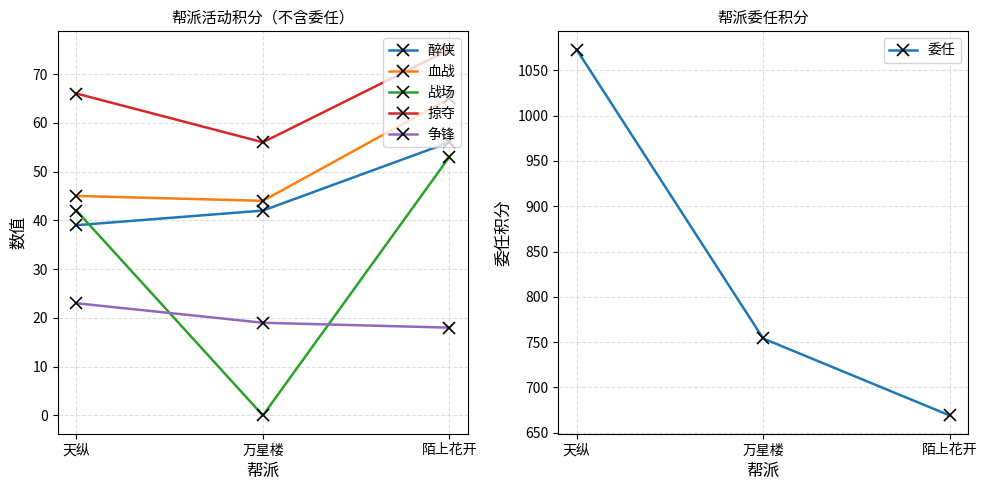

What are all the series names shown in the legend?

醉侠, 血战, 战场, 掠夺, 争锋, 委任